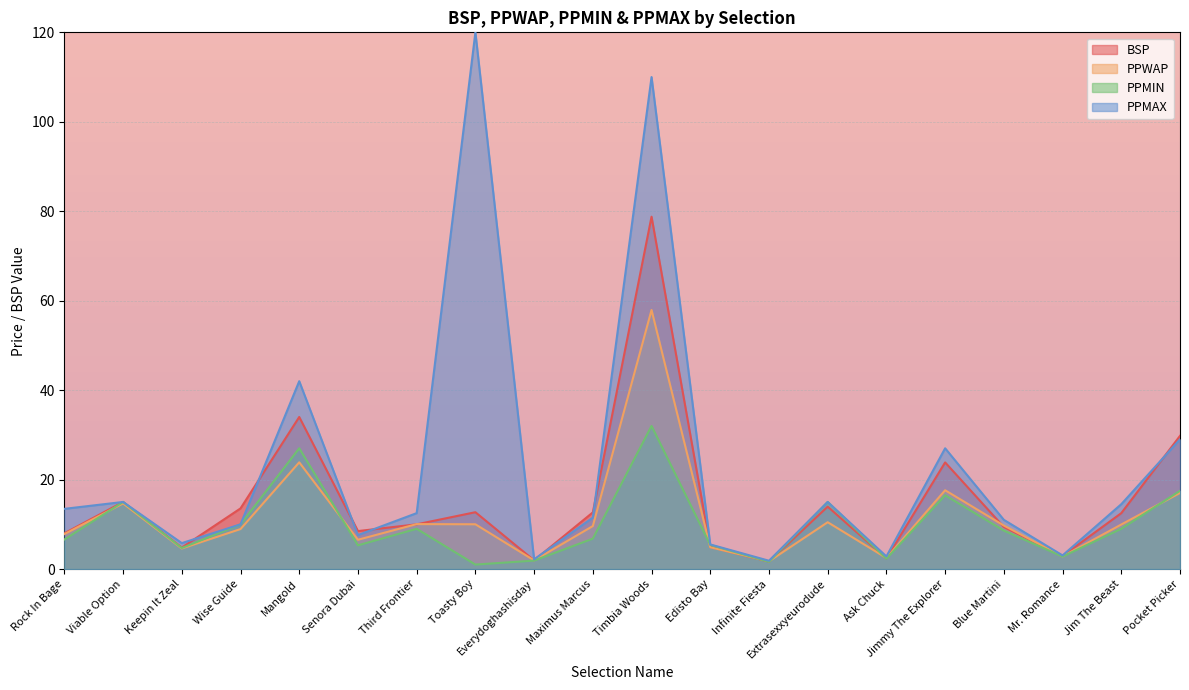

Rank the categories by PPWAP value from lowest to highest.

Infinite Fiesta, Everydoghashisday, Ask Chuck, Mr. Romance, Keepin It Zeal, Edisto Bay, Senora Dubai, Rock In Bage, Wise Guide, Maximus Marcus, Blue Martini, Jim The Beast, Toasty Boy, Third Frontier, Extrasexxyeurodude, Viable Option, Pocket Picker, Jimmy The Explorer, Mangold, Timbia Woods